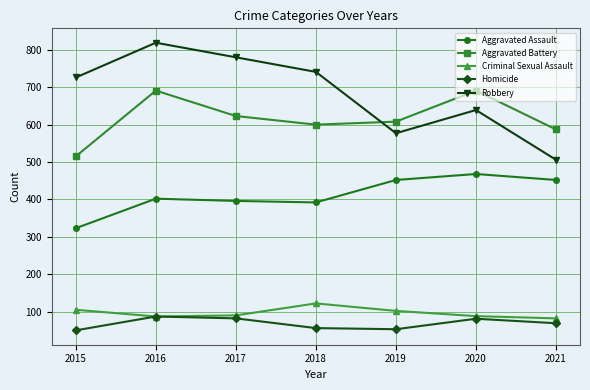

How many data points does each series have?

7